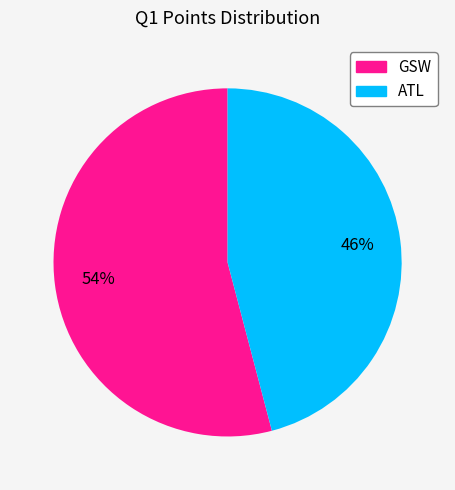

Combined, do ATL and GSW account for over 50%?

Yes